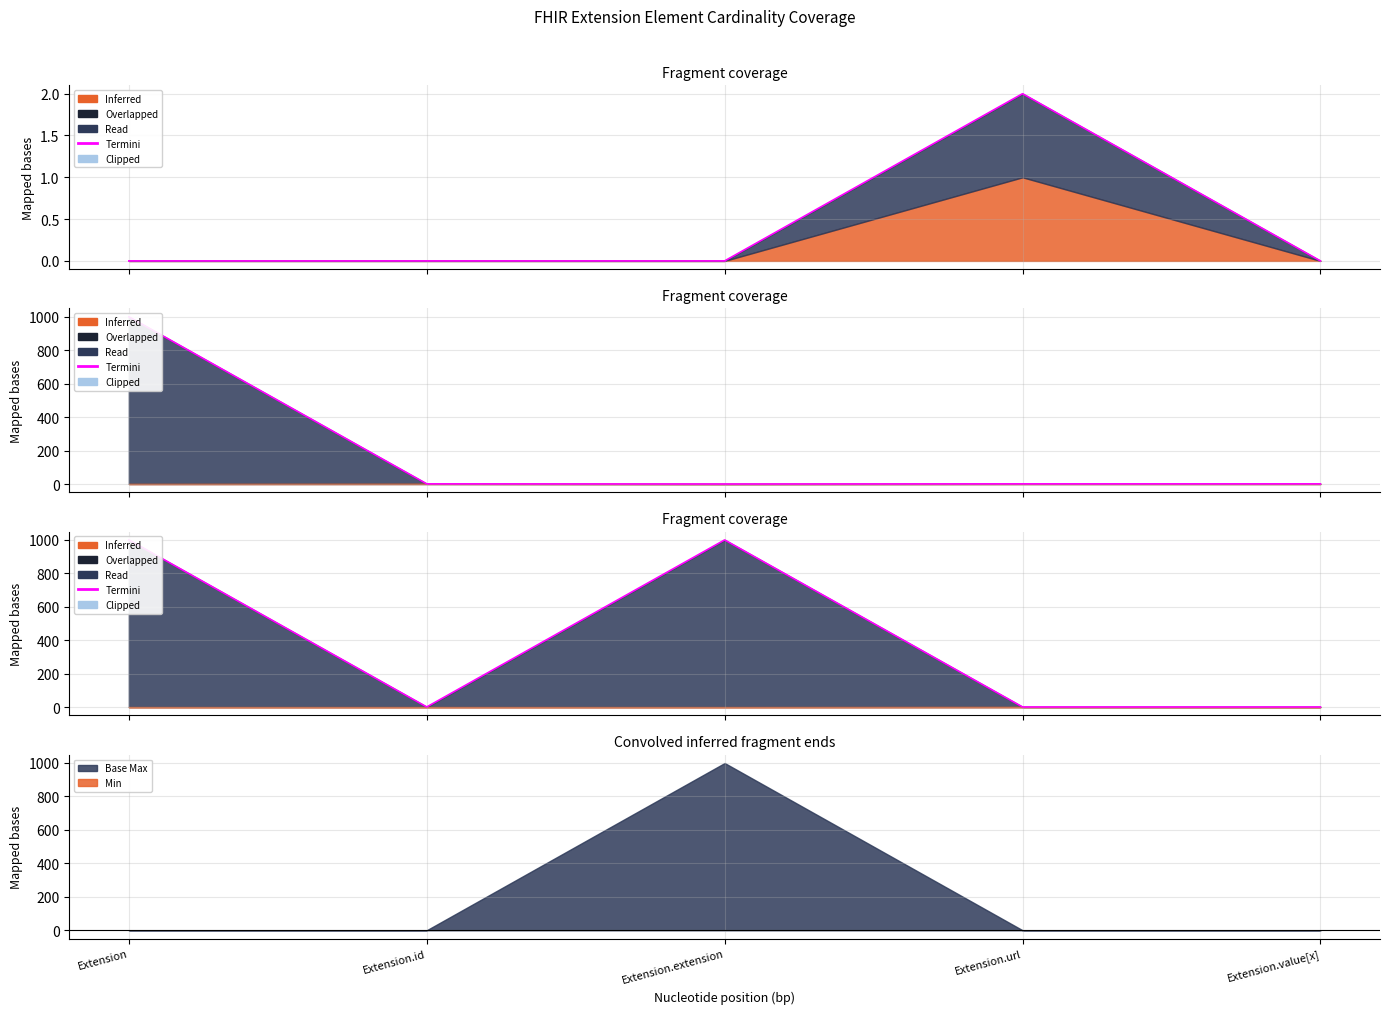

Between Extension.extension and Extension, which is larger?

Extension.extension